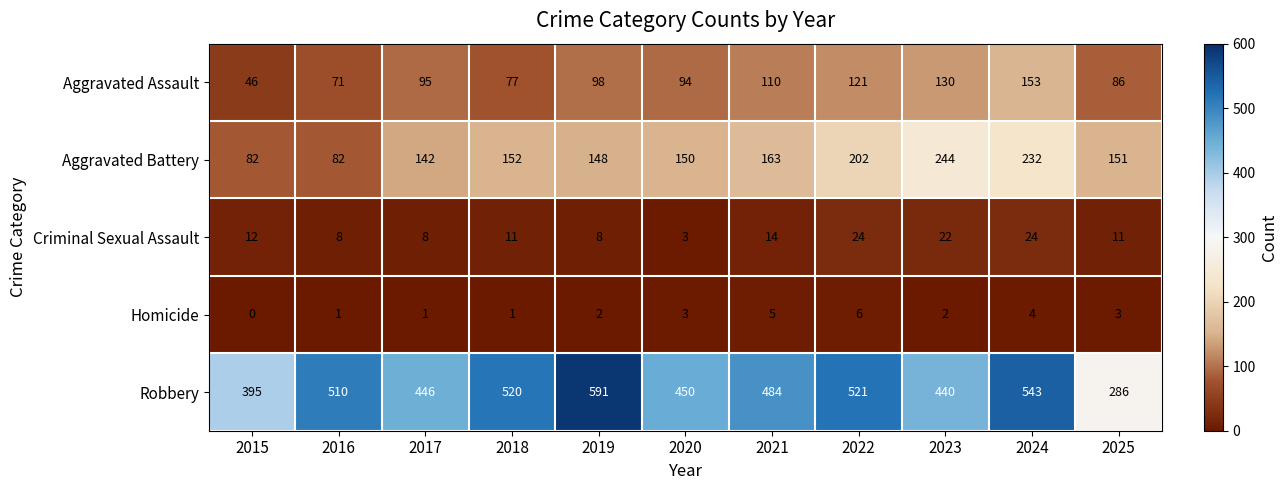

At 2022, list the series in order from smallest to largest.

Homicide, Criminal Sexual Assault, Aggravated Assault, Aggravated Battery, Robbery